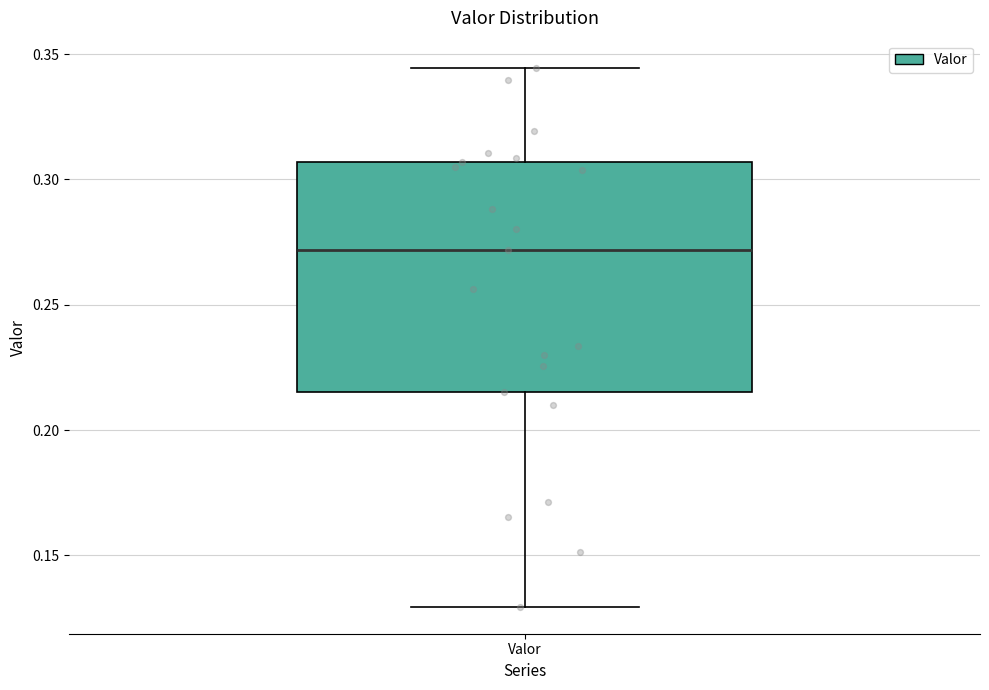

Where is the upper edge of the box for Valor on the y-axis? The values are not printed on the chart, so give them approximately, as read against the axis.

0.305